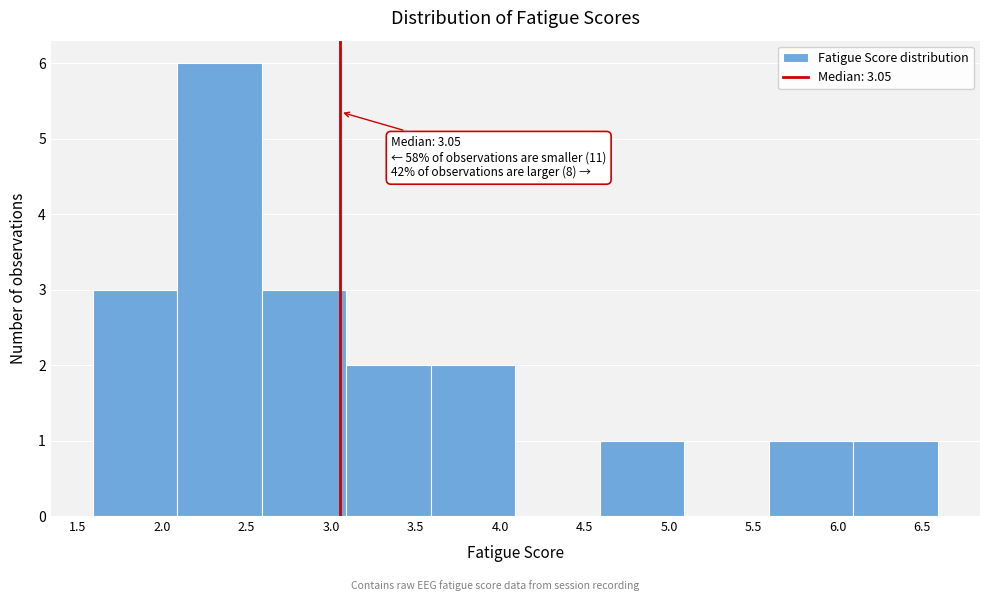

Over which range of the x-axis is the bar tallest?

2.1 to 2.6